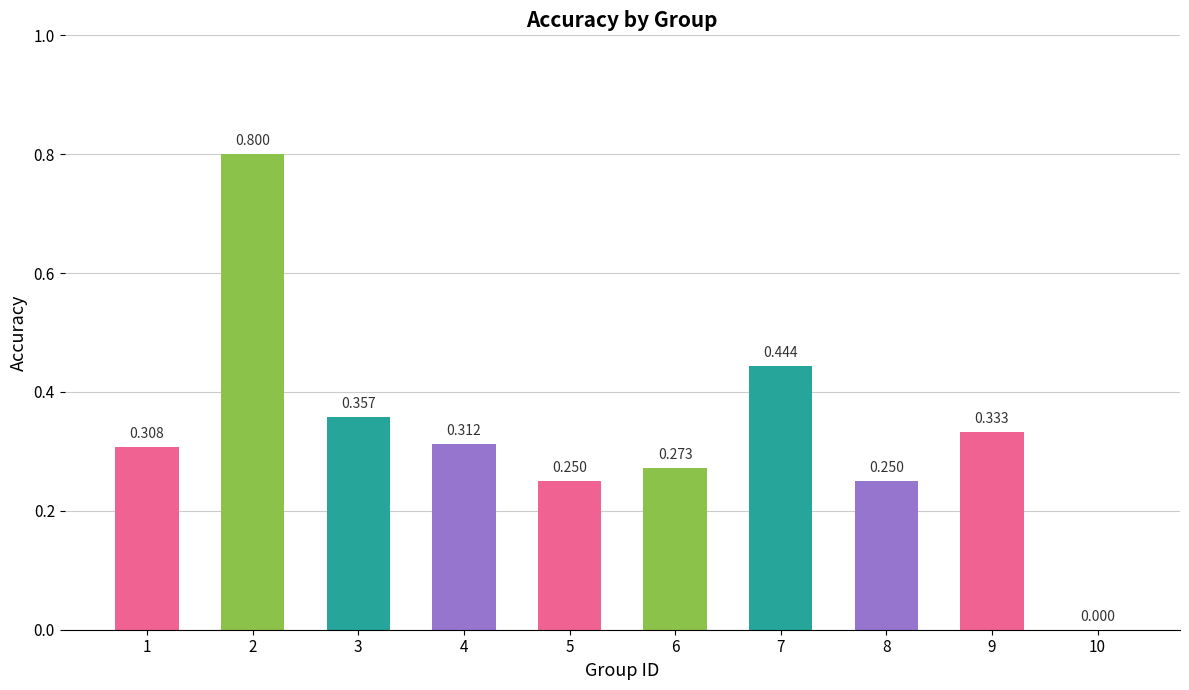

Count the number of values greater than 0.

9